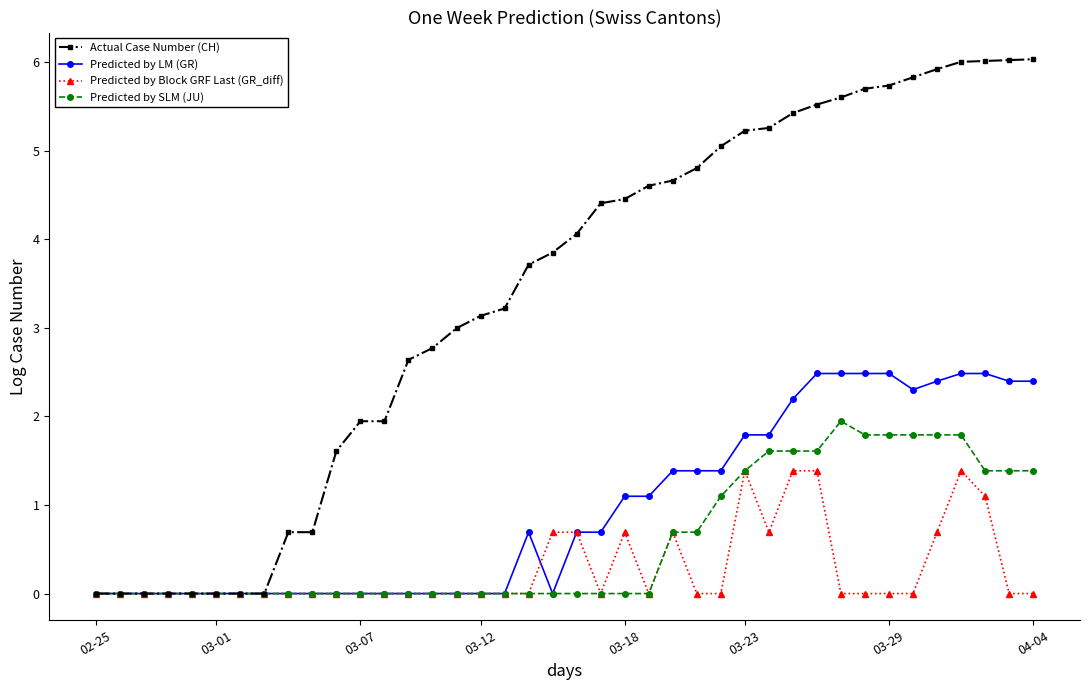

What is the value of the Predicted by LM (GR) point at the 32nd from the left?

2.5